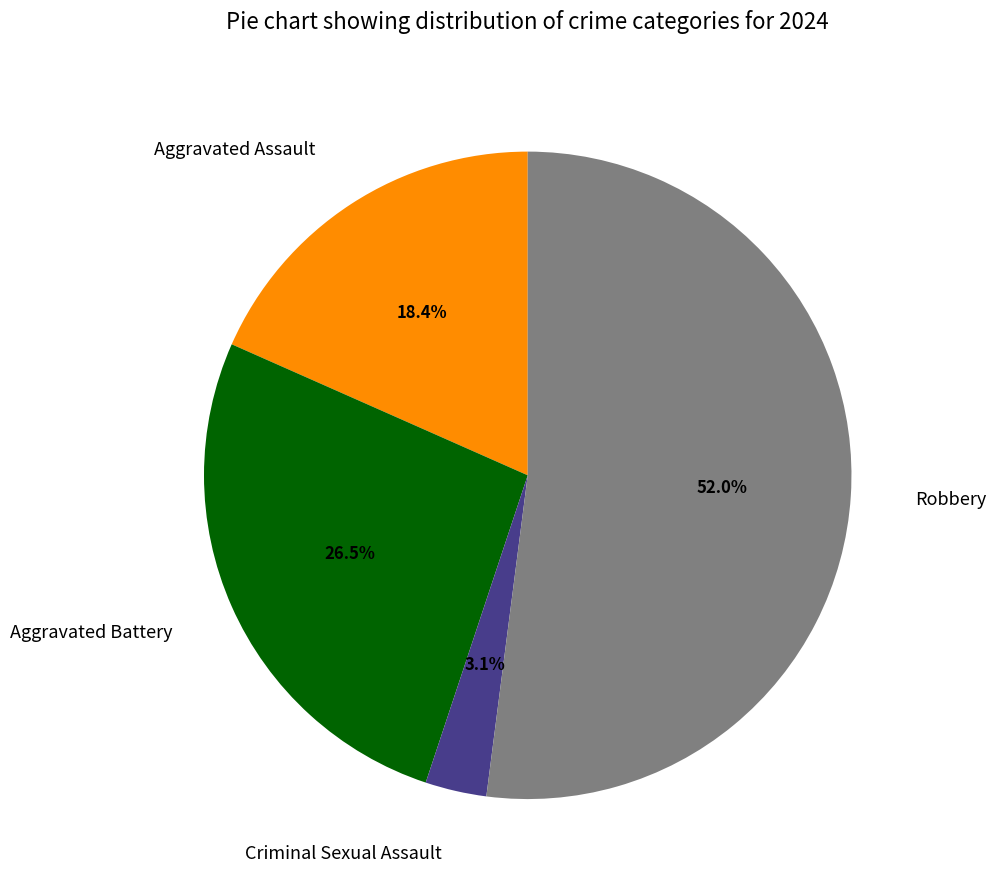

What is the smallest slice in the pie chart?

Criminal Sexual Assault